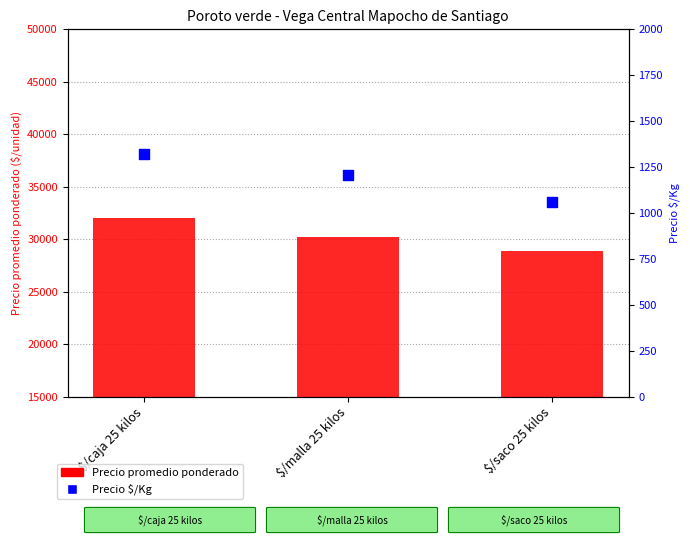

Which series contains the lowest Y value?

Precio $/Kg